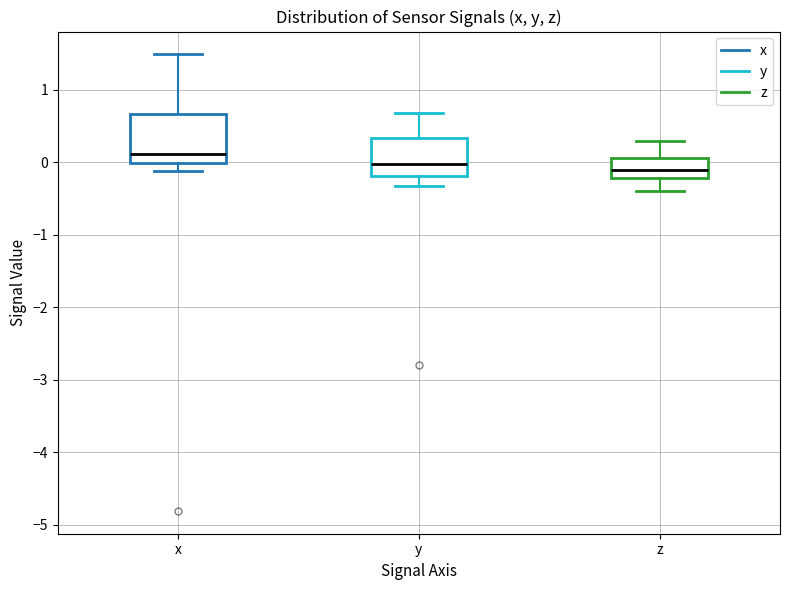

Comparing the boxes themselves (not the whiskers), which one is the tallest?

x